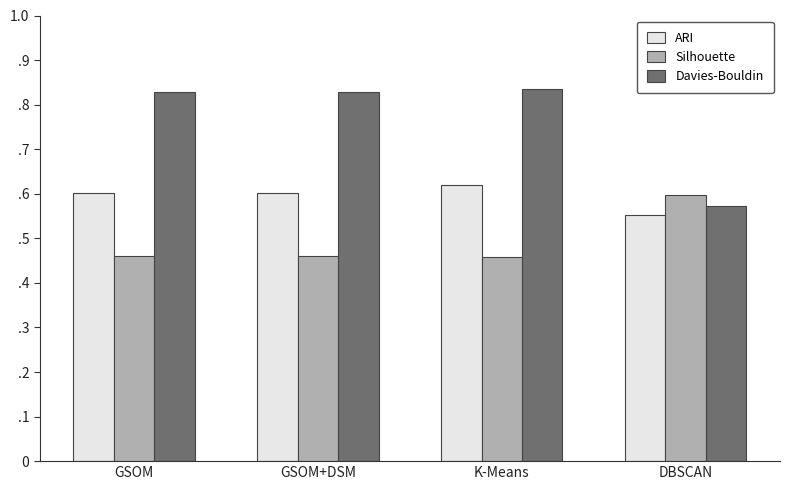

What is the sum of all Silhouette values?

2.0